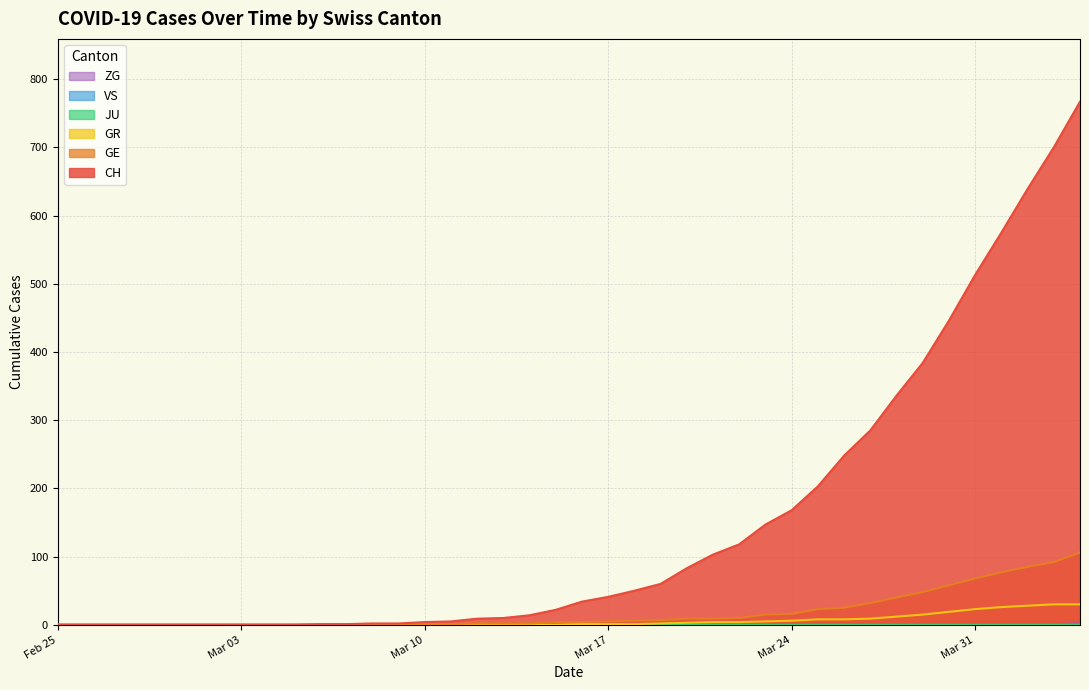

How many lines are shown in the chart?

6